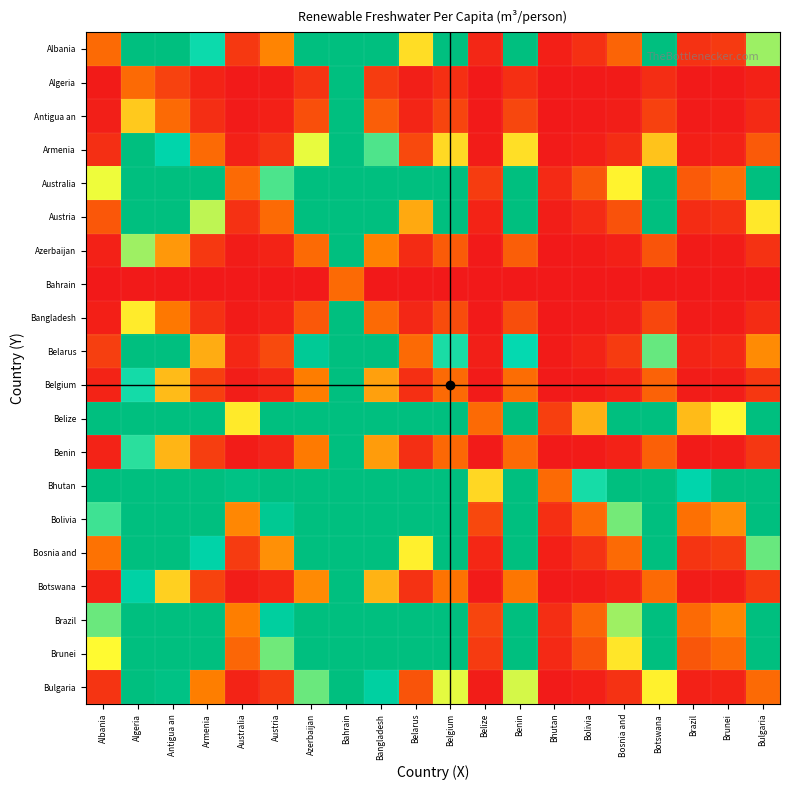

Which series changed the most between Antigua an and Bulgaria?

Bulgaria